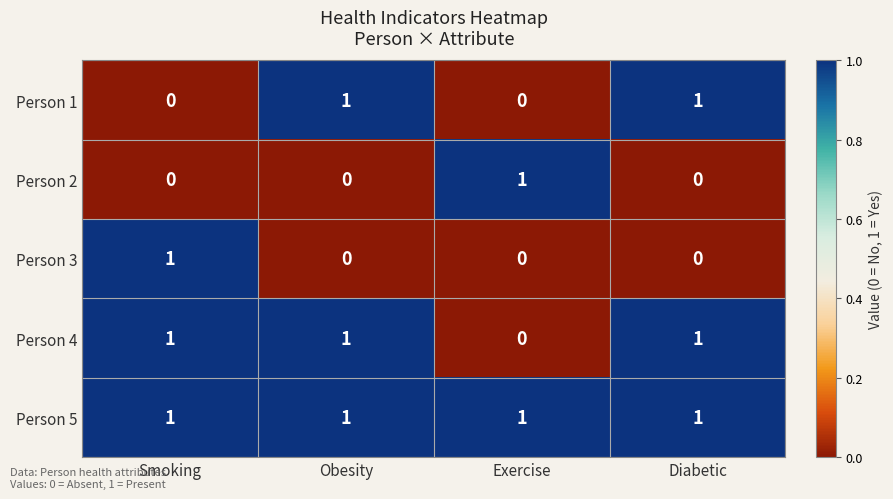

What is the total value across all series at Smoking?

3